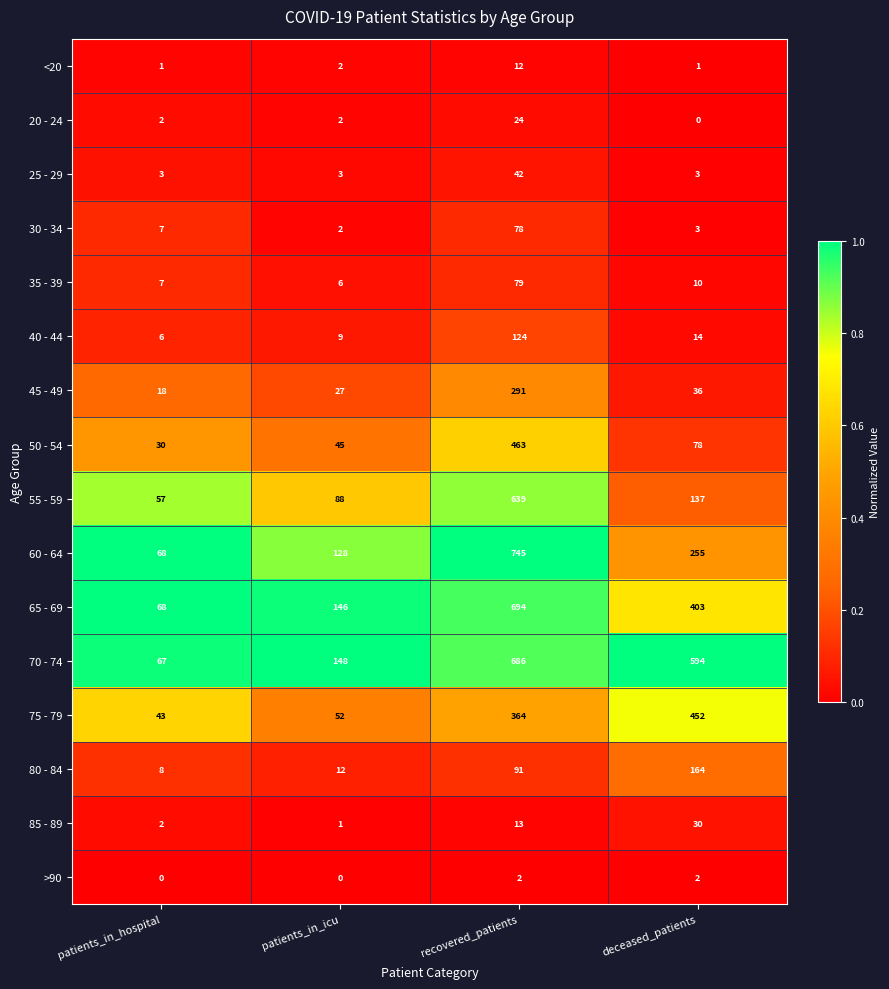

What is the total value across all series at patients_in_hospital?

387